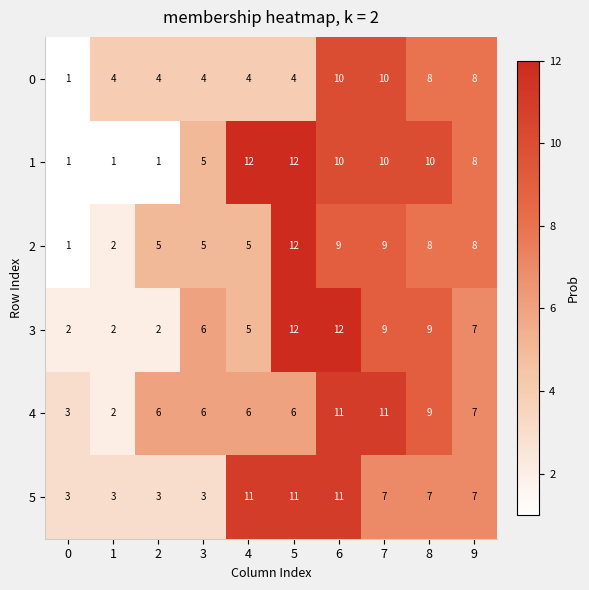

What is the difference between the highest and lowest values at 7?

4